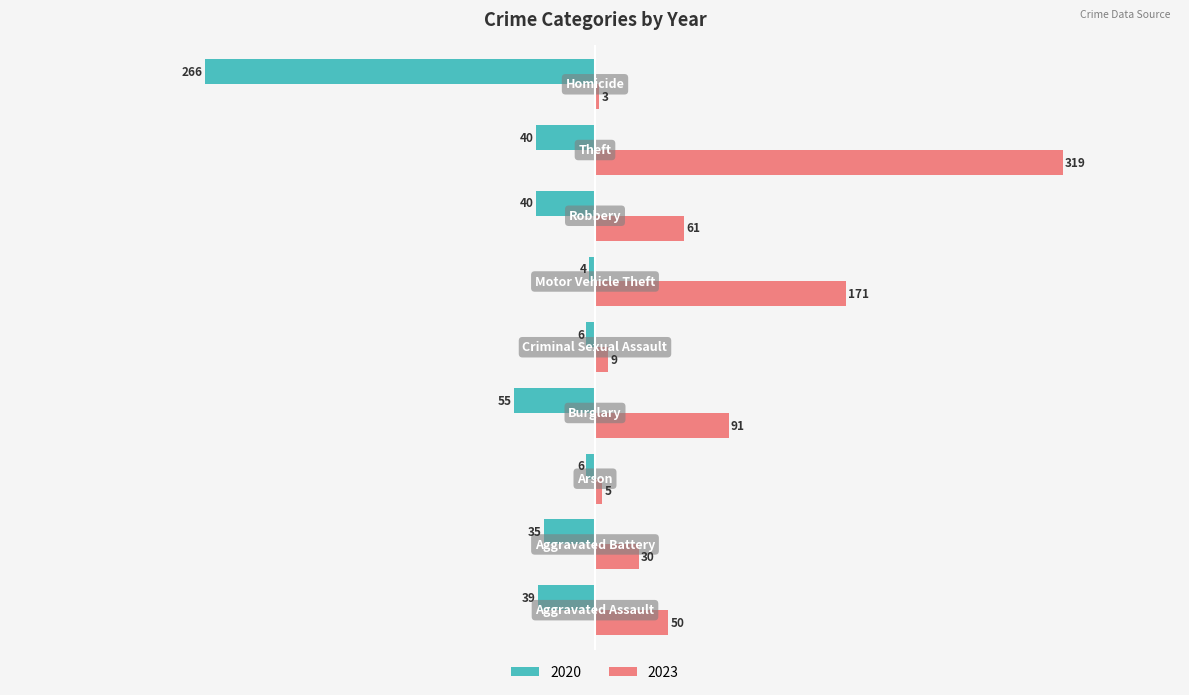

List the series in order of their overall mean, lowest first.

2020, 2023